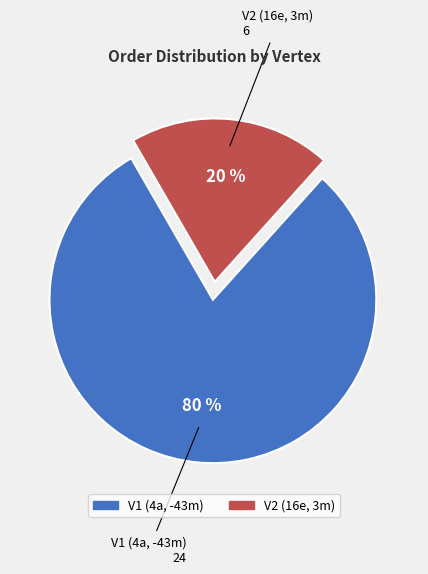

Is there any slice that represents more than half of the pie?

Yes